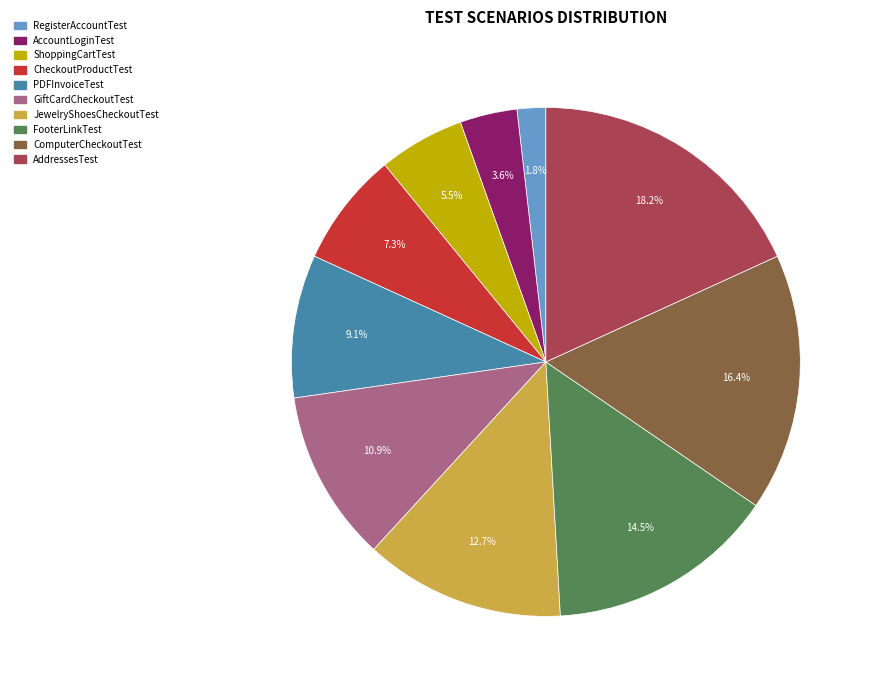

True or false: PDFInvoiceTest accounts for 9% of the total.

True